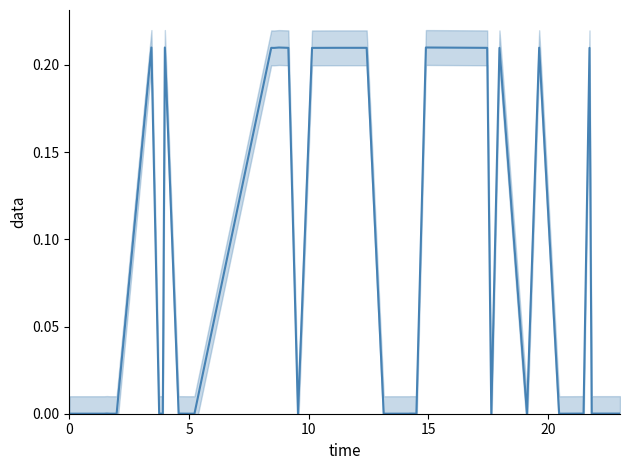

The value at 5 is 0.0. True or false?

False